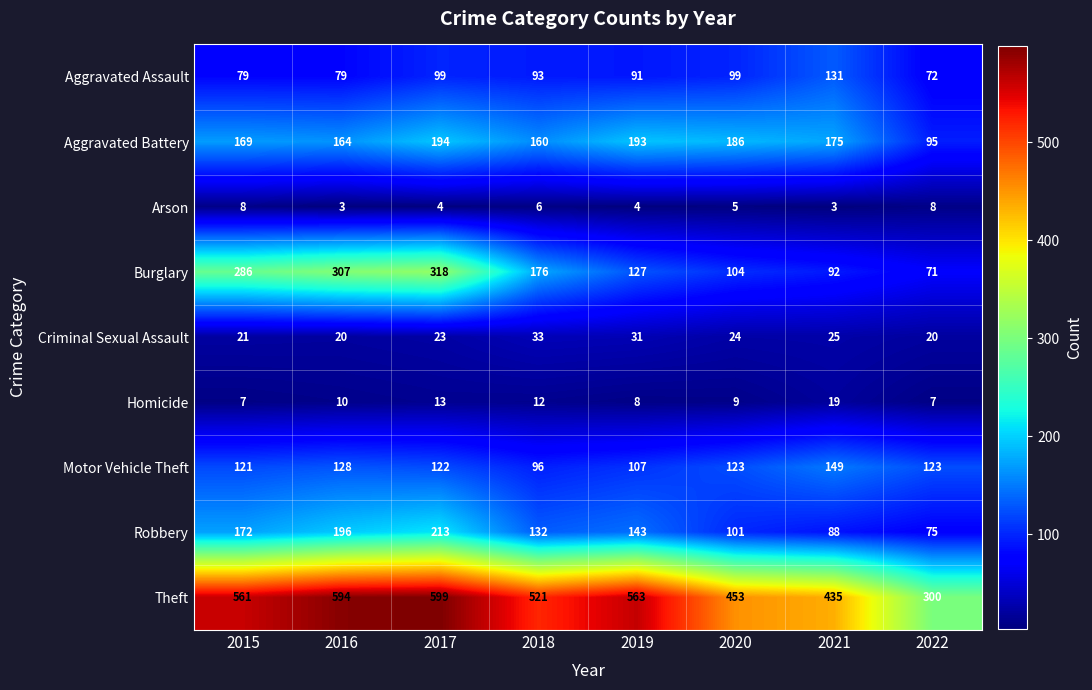

What is the difference between the second highest and minimum values in the Aggravated Assault series?

27